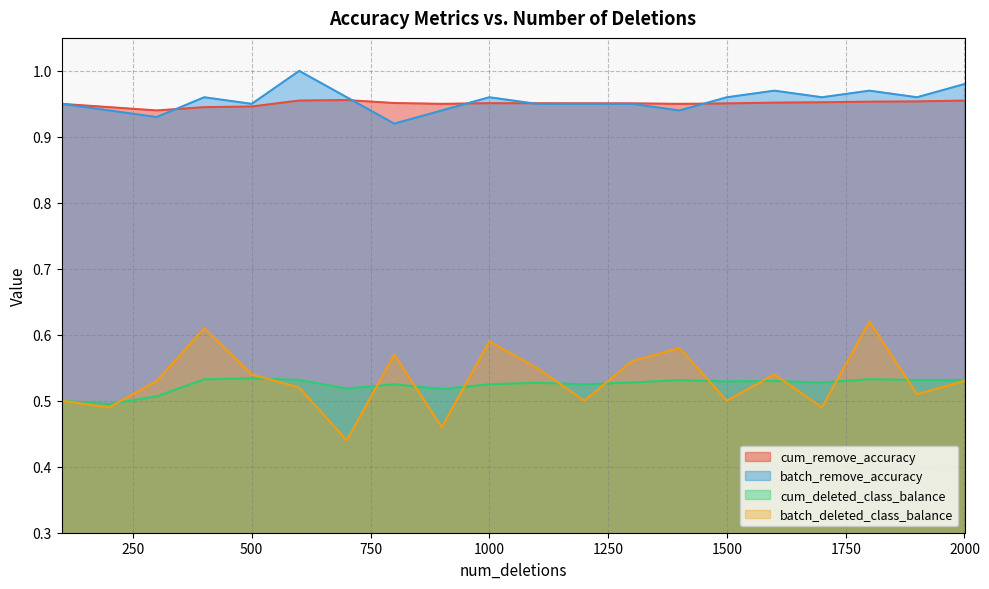

Count the number of data series in this chart.

4